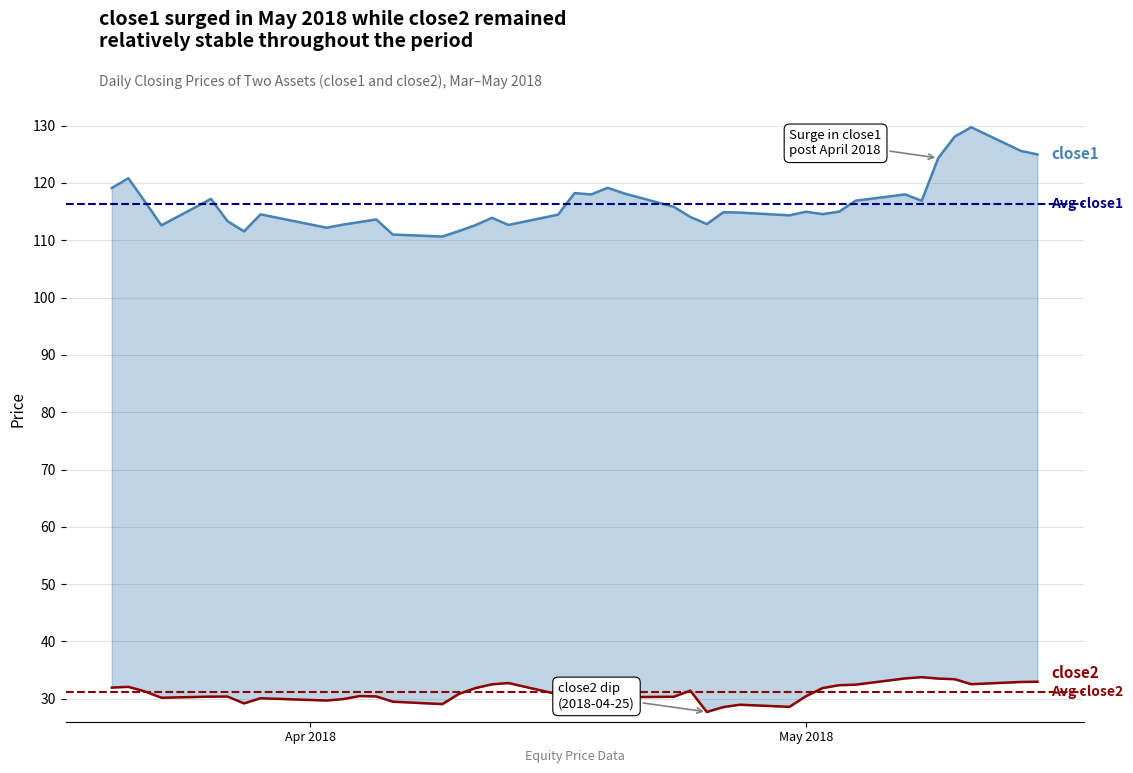

True or false: close2 and close1 intersect in this chart.

False